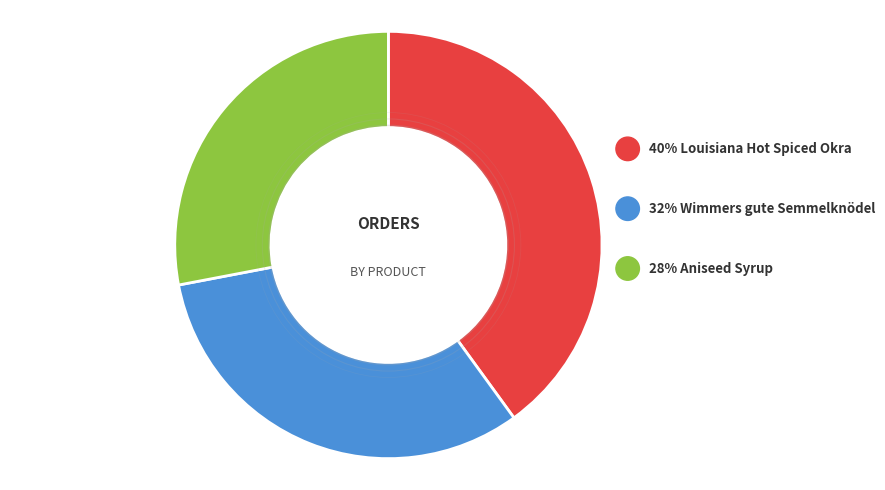

What is the smallest slice in the pie chart?

Aniseed Syrup